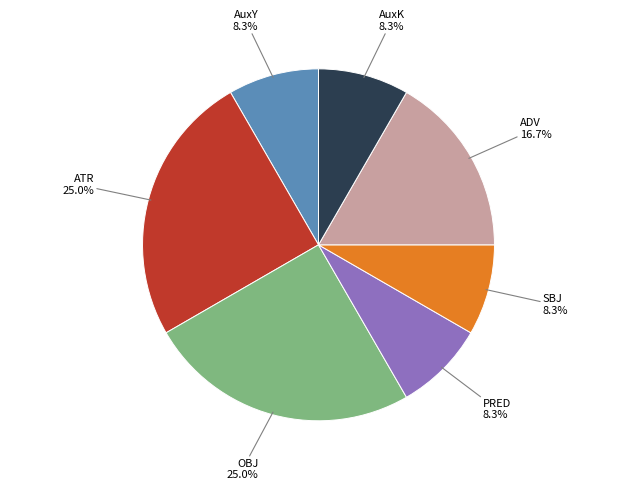

How many slices are in this pie chart?

7